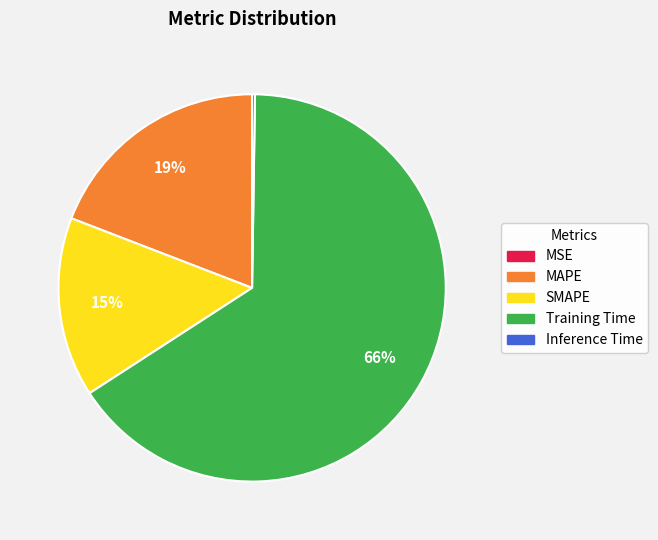

To the nearest percent, what percentage of the pie is SMAPE?

15%